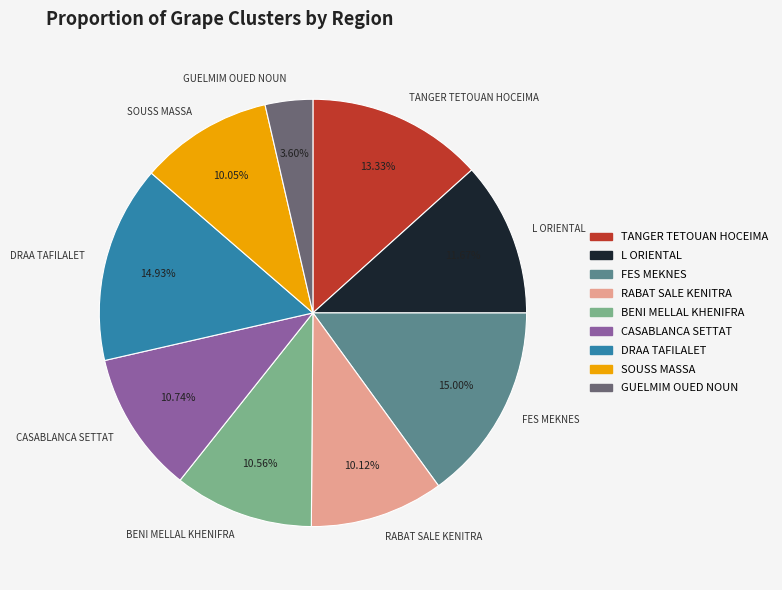

Which slice is the smallest?

GUELMIM OUED NOUN